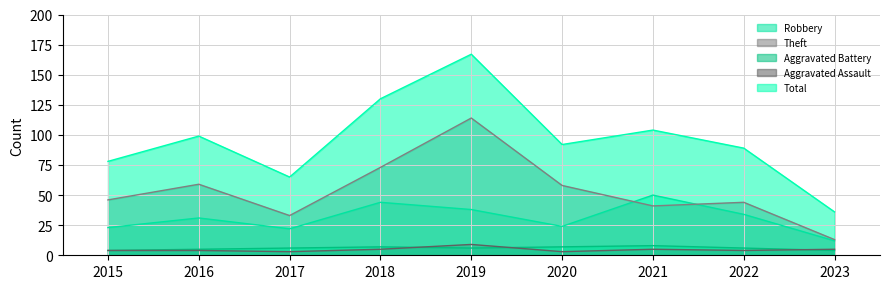

True or false: Robbery and Aggravated Assault cross at least once.

False